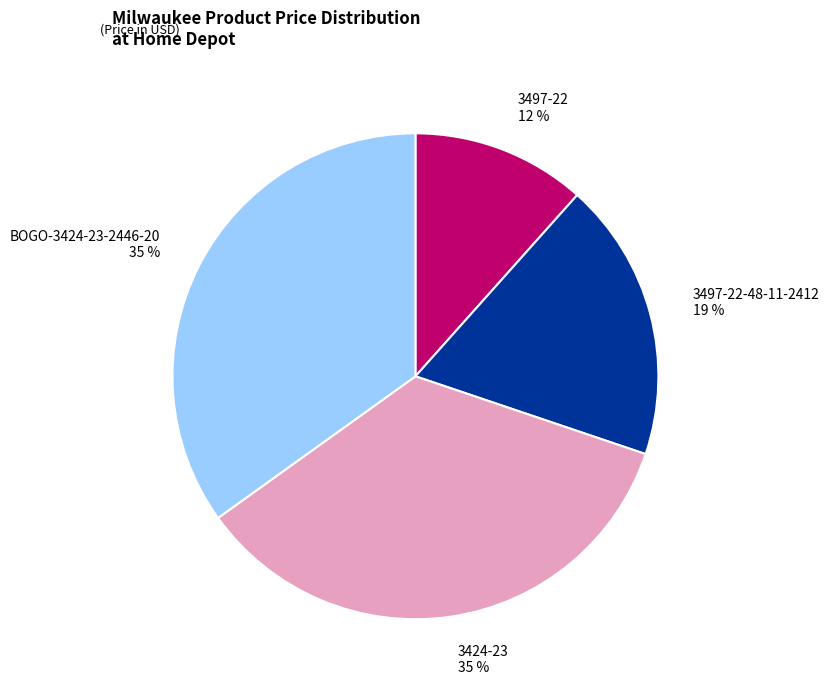

How many segments does this pie chart have?

4